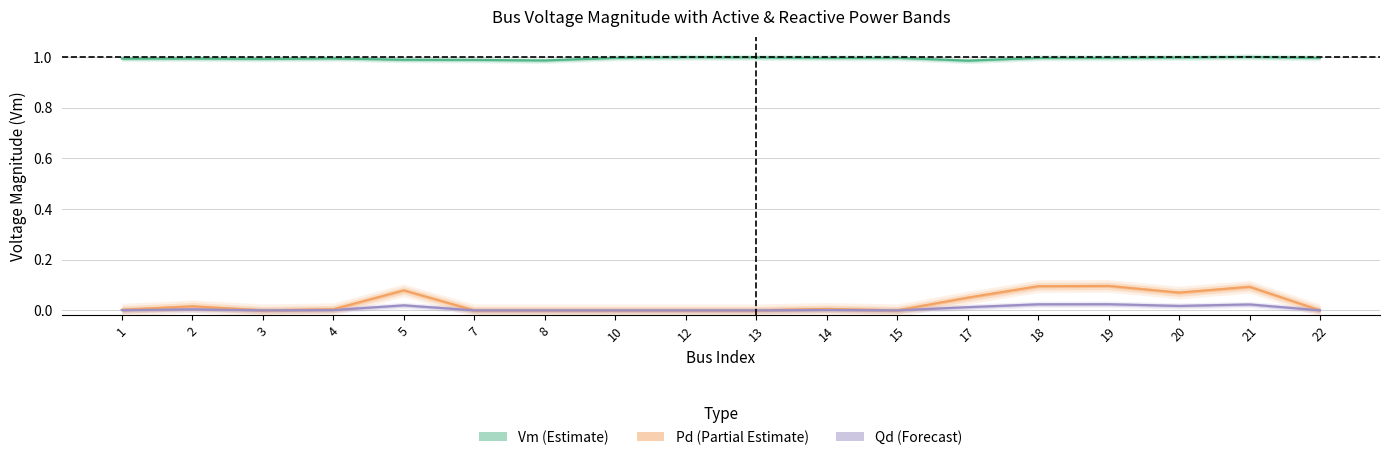

True or false: Qd (Forecast) and Vm (Estimate) intersect in this chart.

False